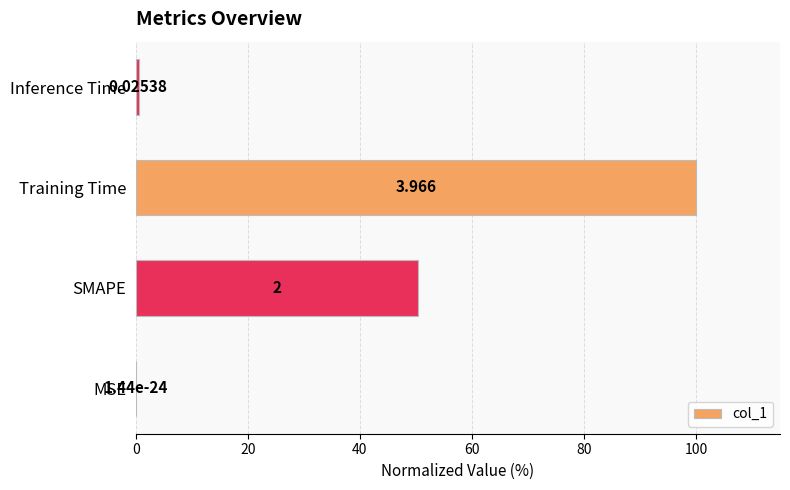

How many data points are above 50?

2